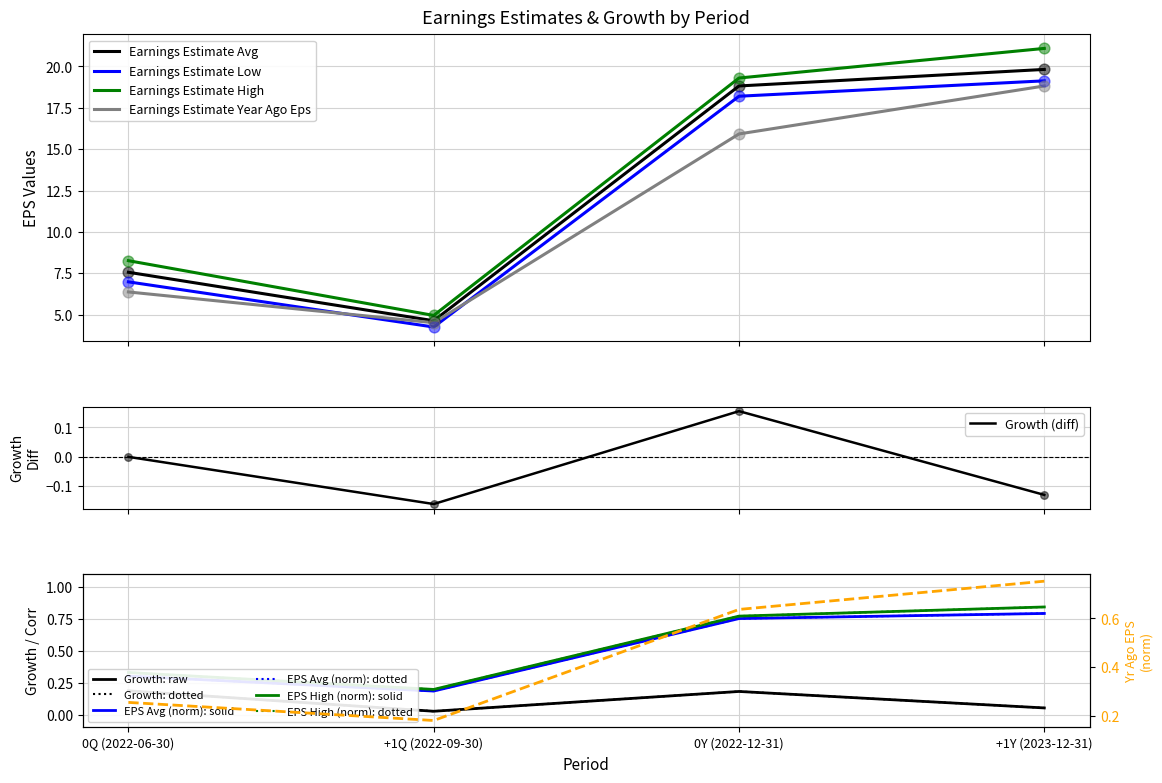

True or false: Earnings Estimate High and Earnings Estimate Low cross at least once.

False